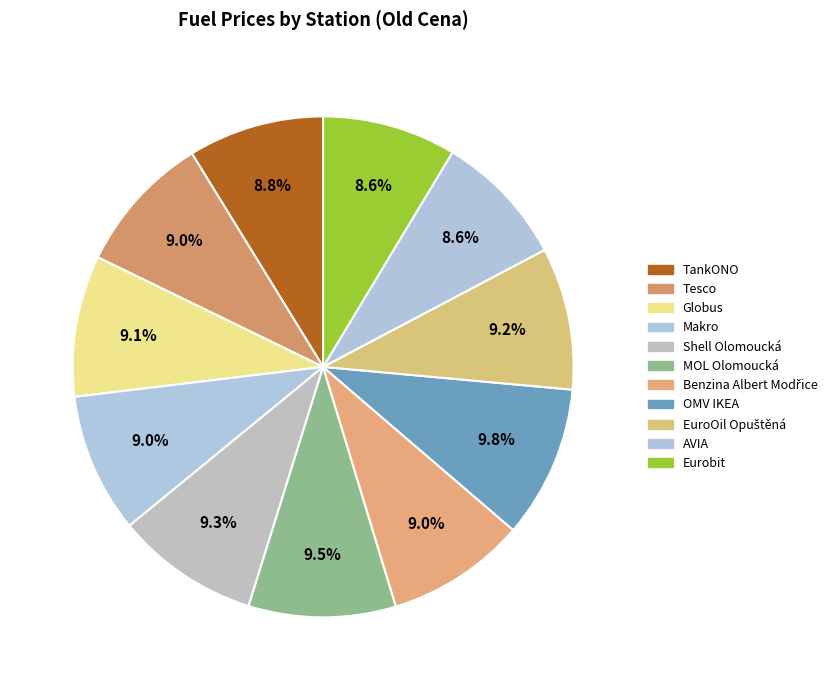

Does any single category account for the majority?

No